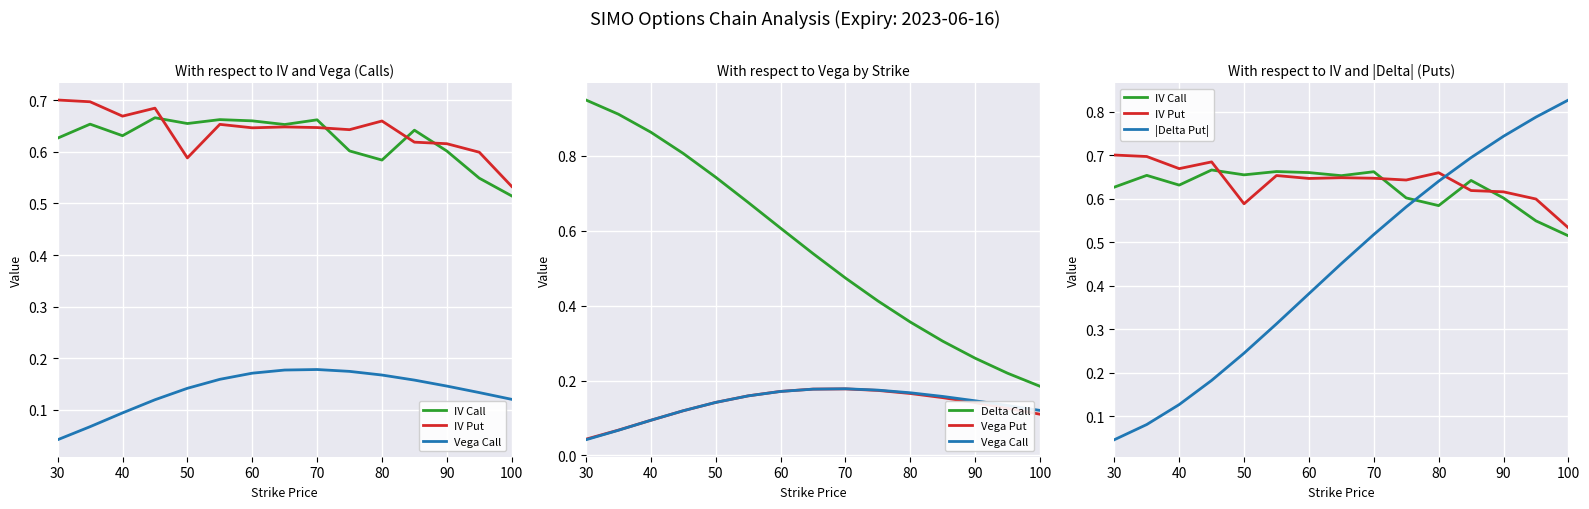

True or false: IV Call and |Delta Put| intersect in this chart.

True